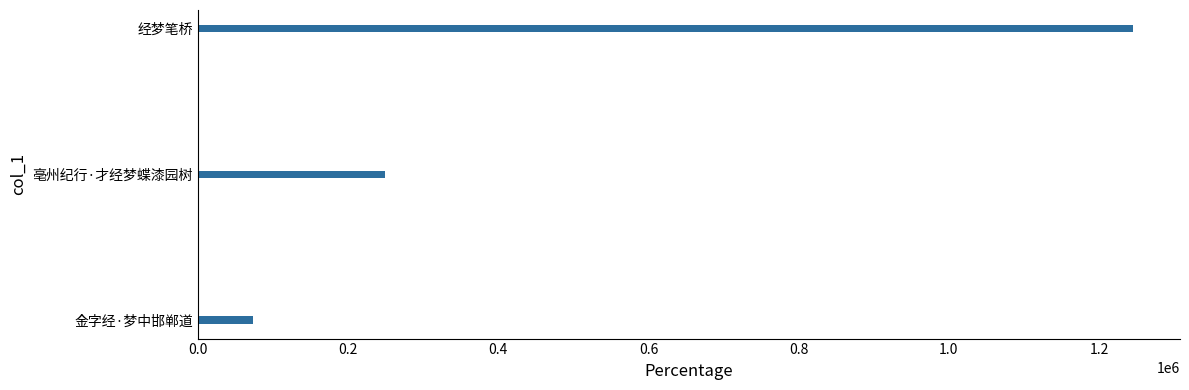

Where is the data nearest to the value 659768?

亳州纪行·才经梦蝶漆园树